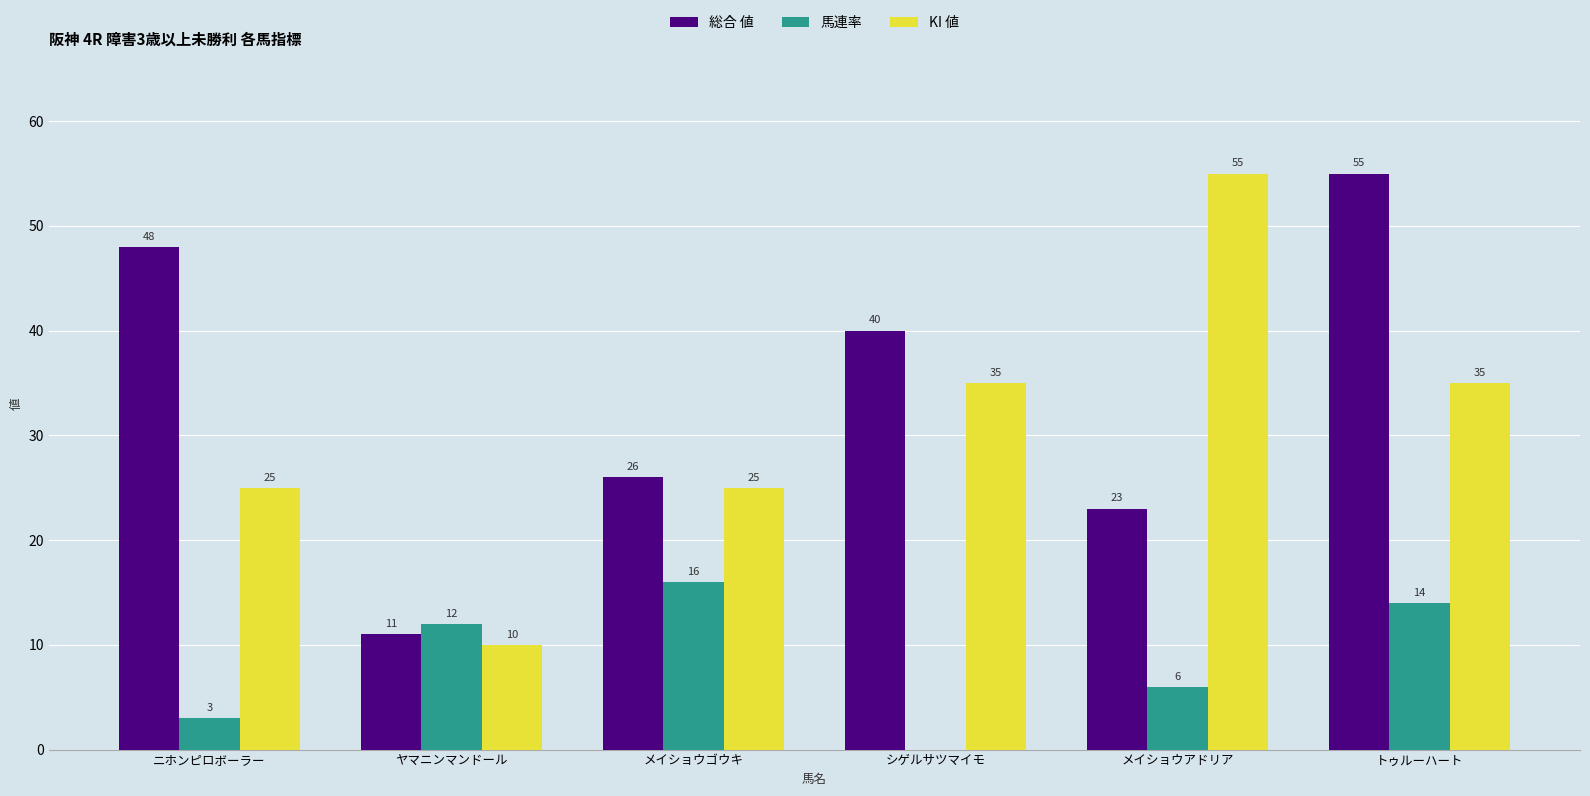

Is it true that KI 値 equals 31 at メイショウアドリア?

False